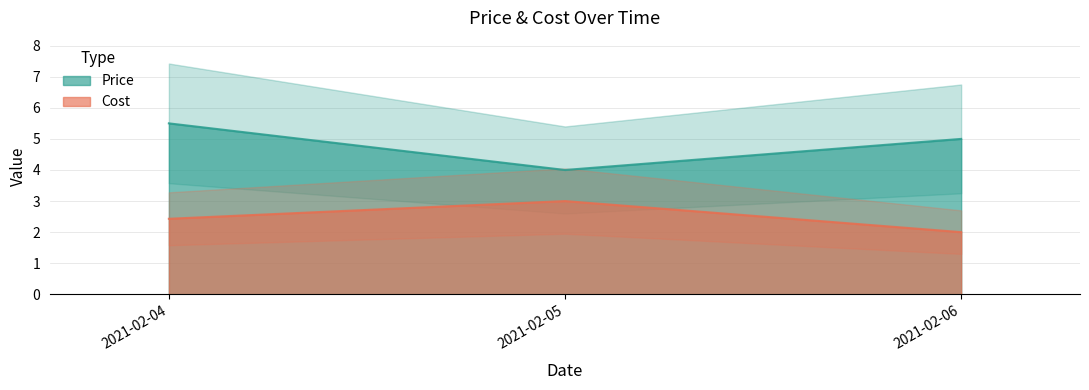

What is the change in value from 2021-02-04 to 2021-02-06?

-0.4